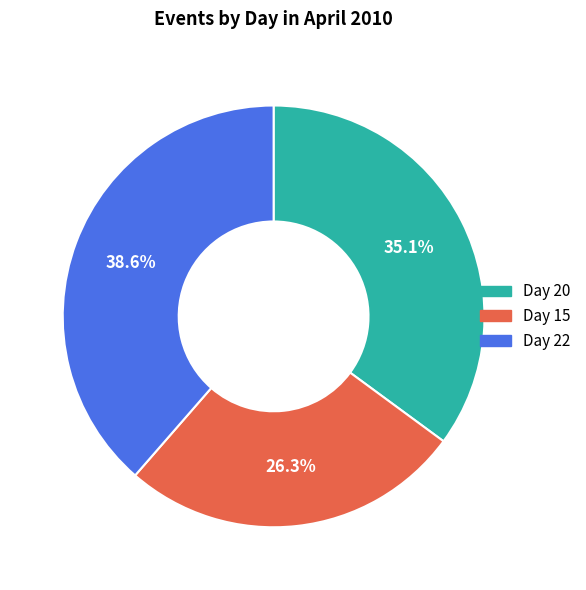

Is there a majority slice in this chart?

No